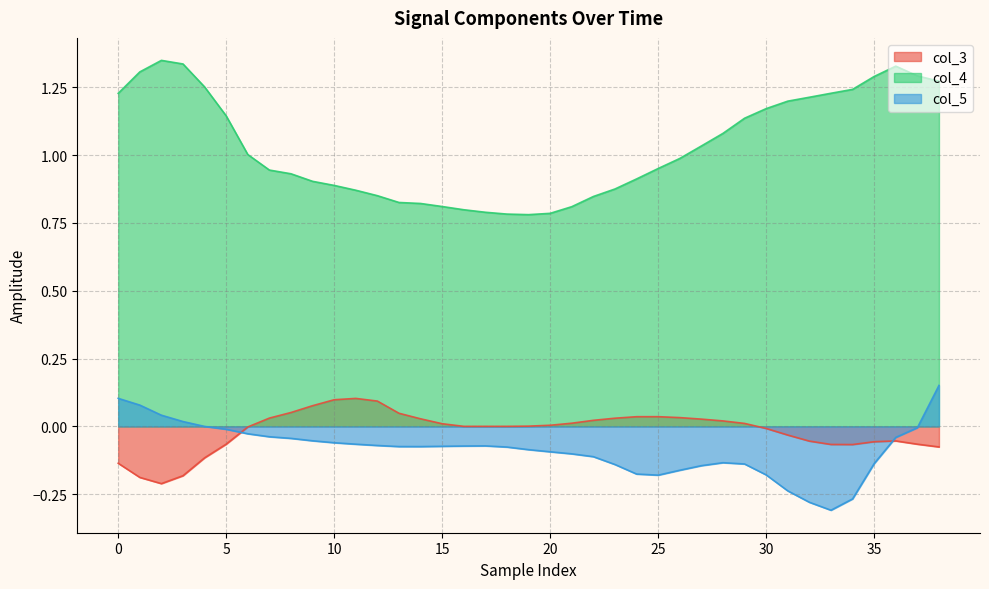

How many interior local peaks does the col_4 series have?

2